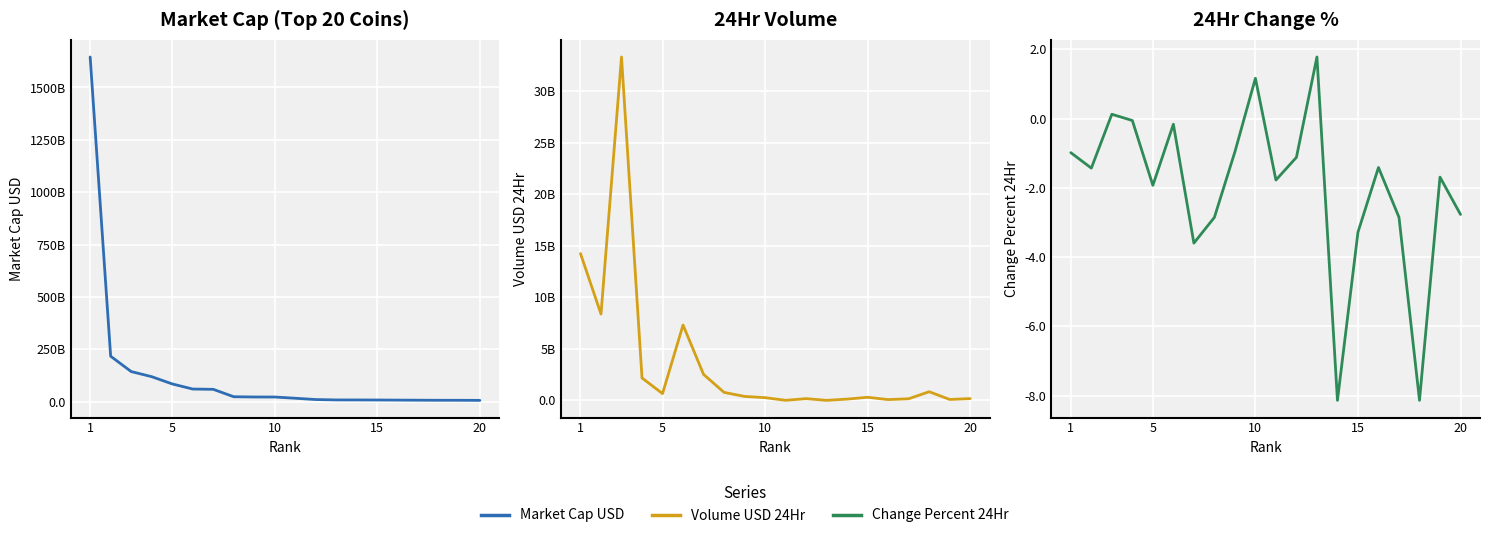

How many lines are shown in the chart?

3